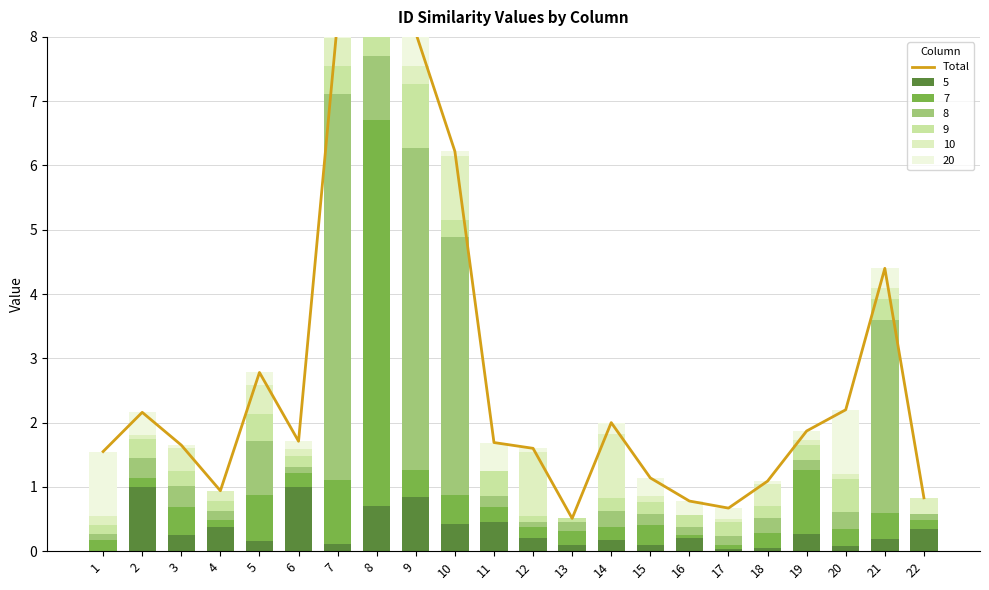

Which category has the lowest value across all series?

13